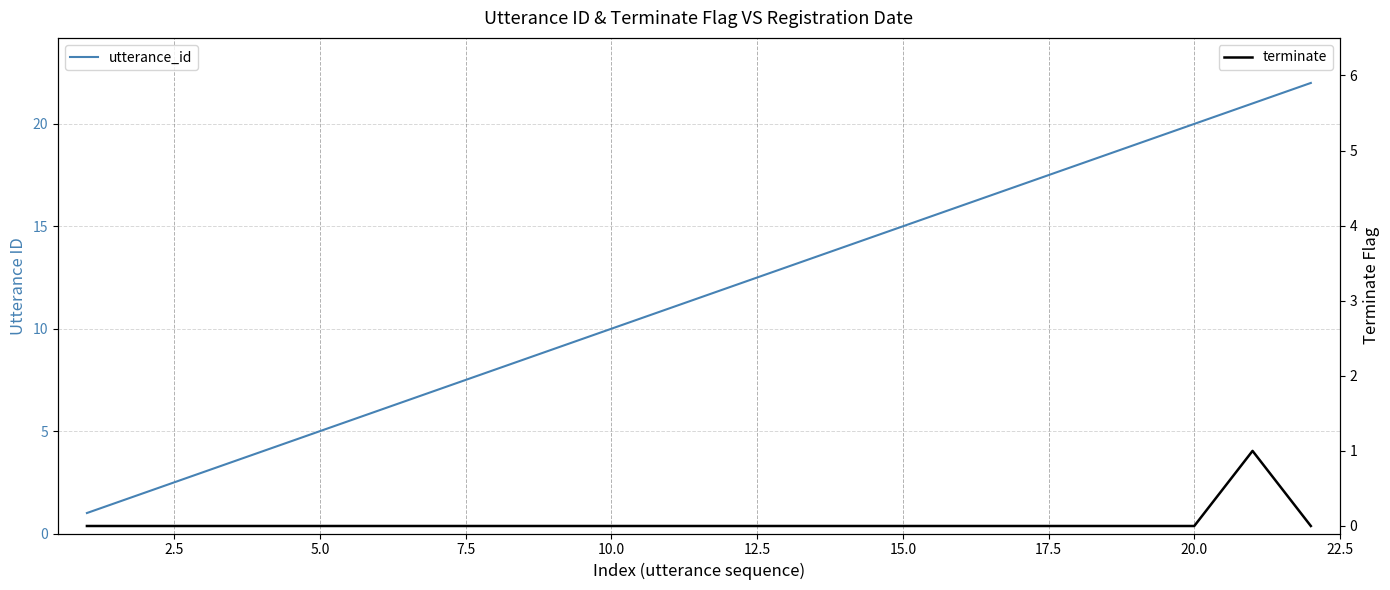

What is the greatest value displayed?

22